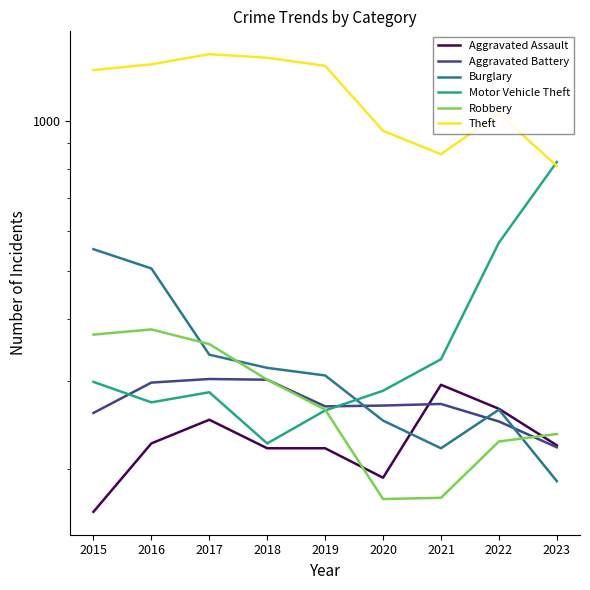

Between which two adjacent categories do Robbery and Motor Vehicle Theft first intersect?

2019 and 2020